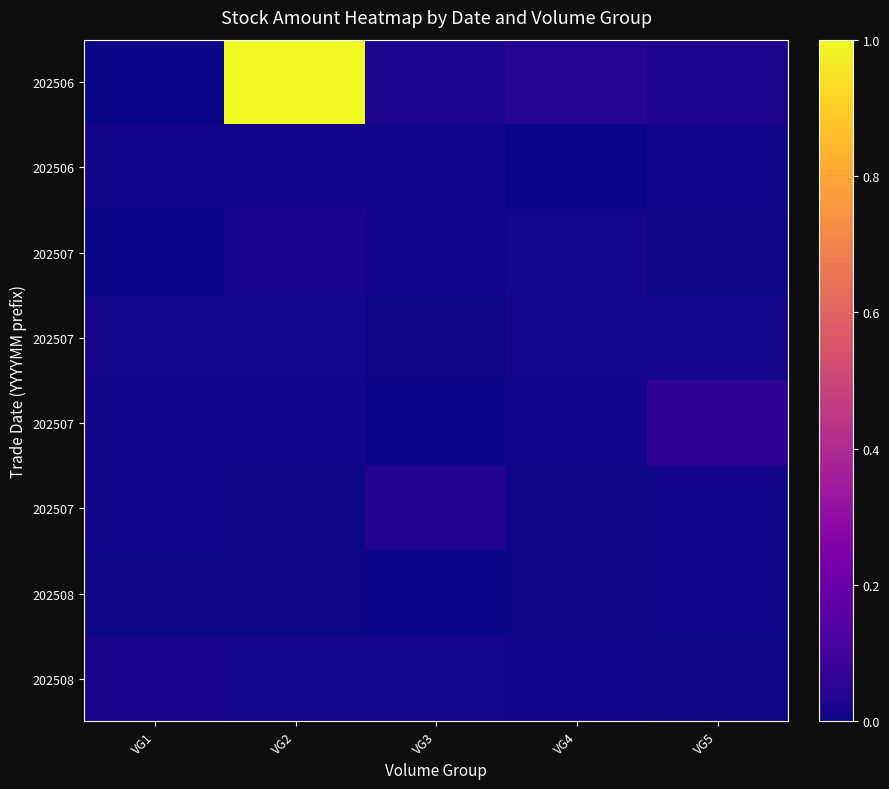

What is the spread (max minus min) of values at VG5?

0.1